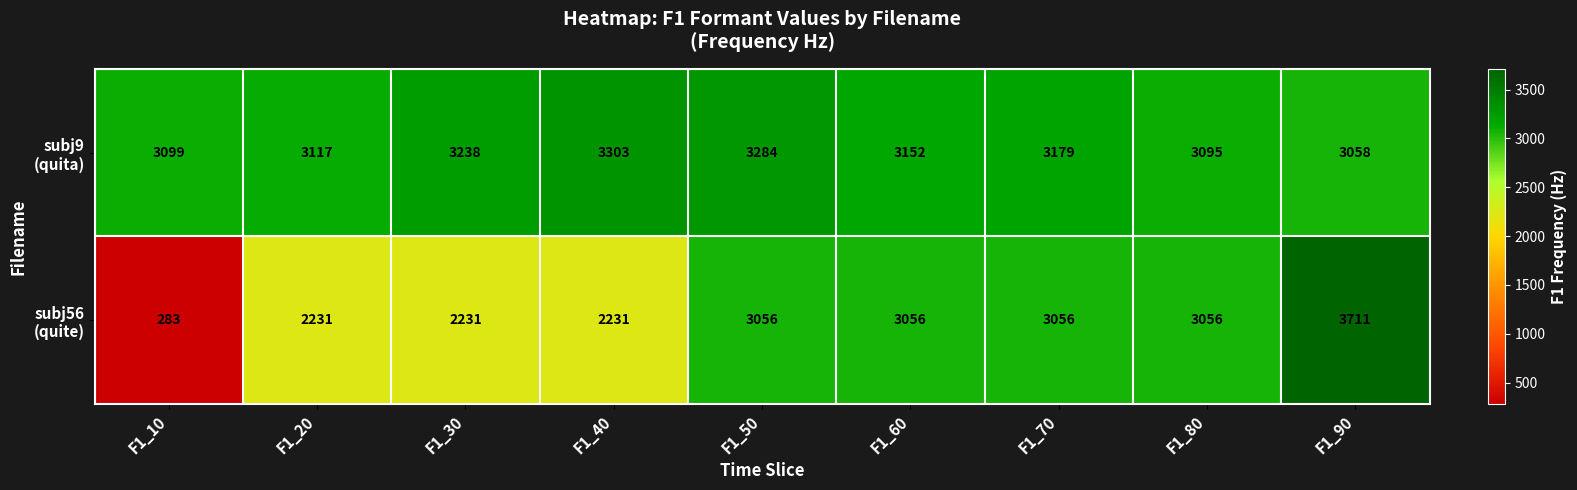

Which category has the highest value across all series?

F1_90